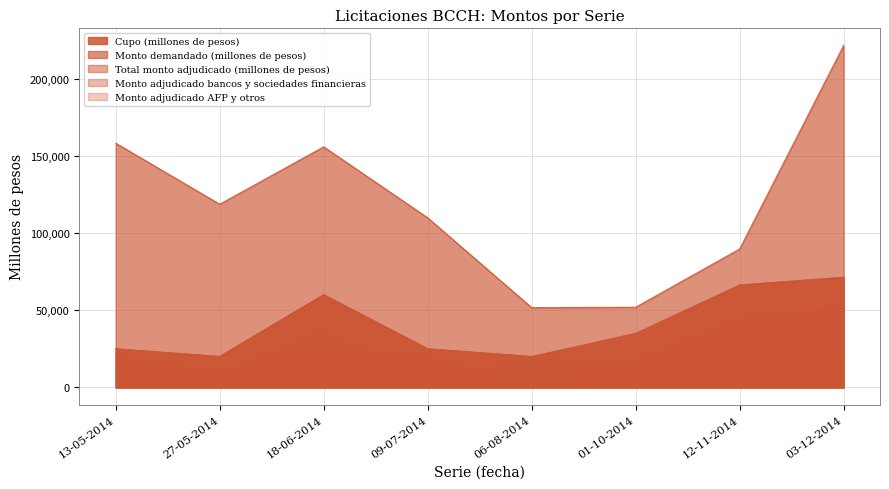

What is the minimum value shown in the chart?

1000